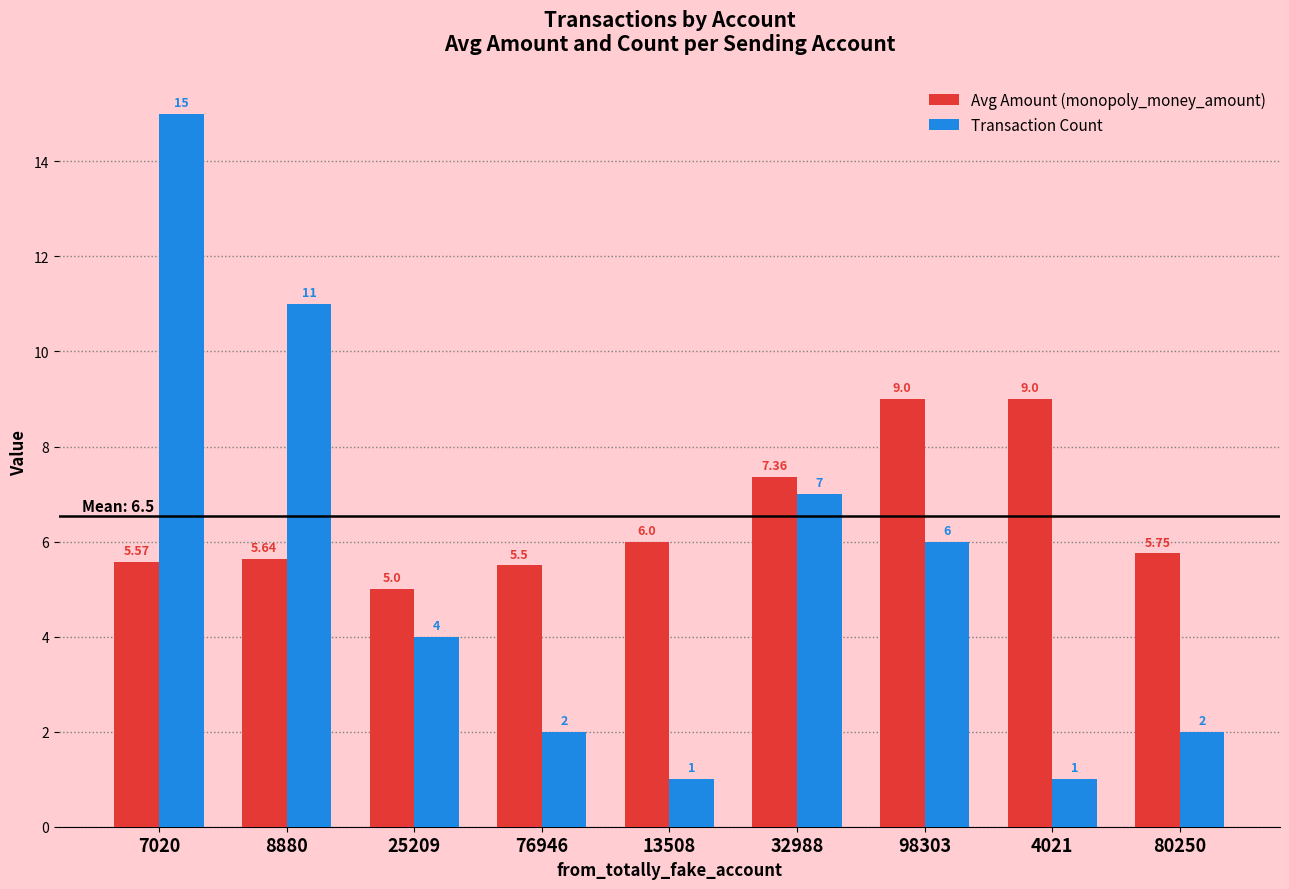

What is the difference between the maximum and minimum values in the Transaction Count series?

14.0